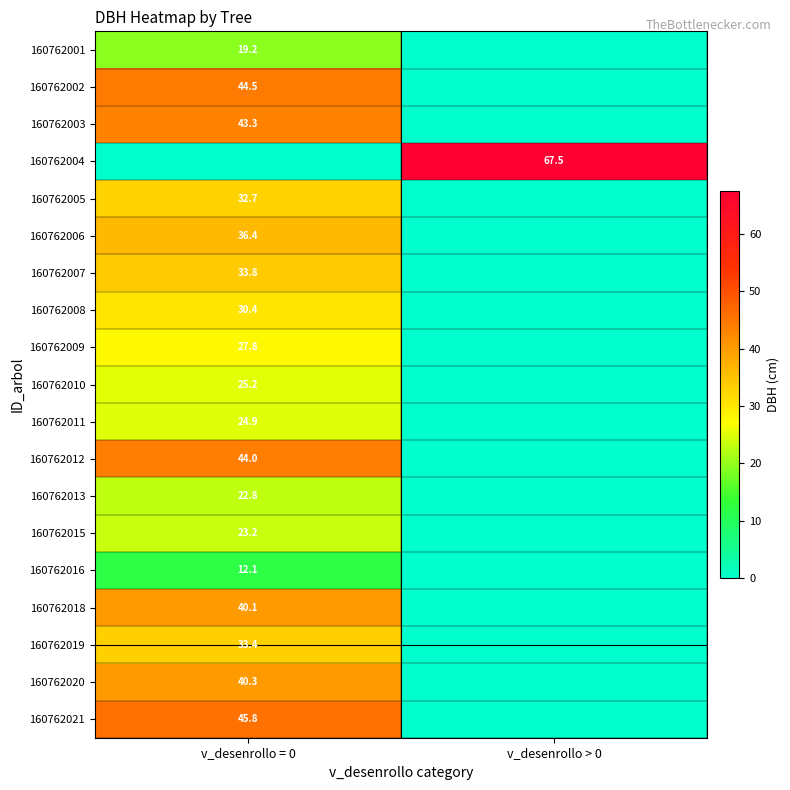

At which category is the sum across all series the highest?

v_desenrollo = 0